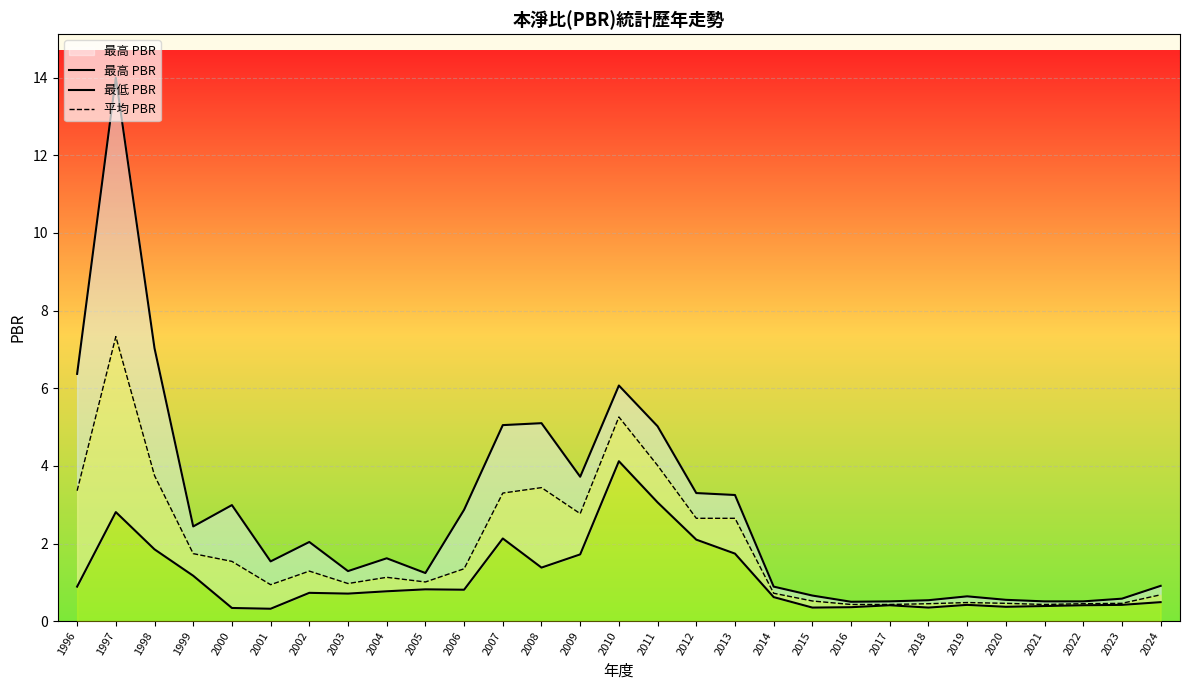

True or false: 最低 PBR and 最高 PBR cross at least once.

False